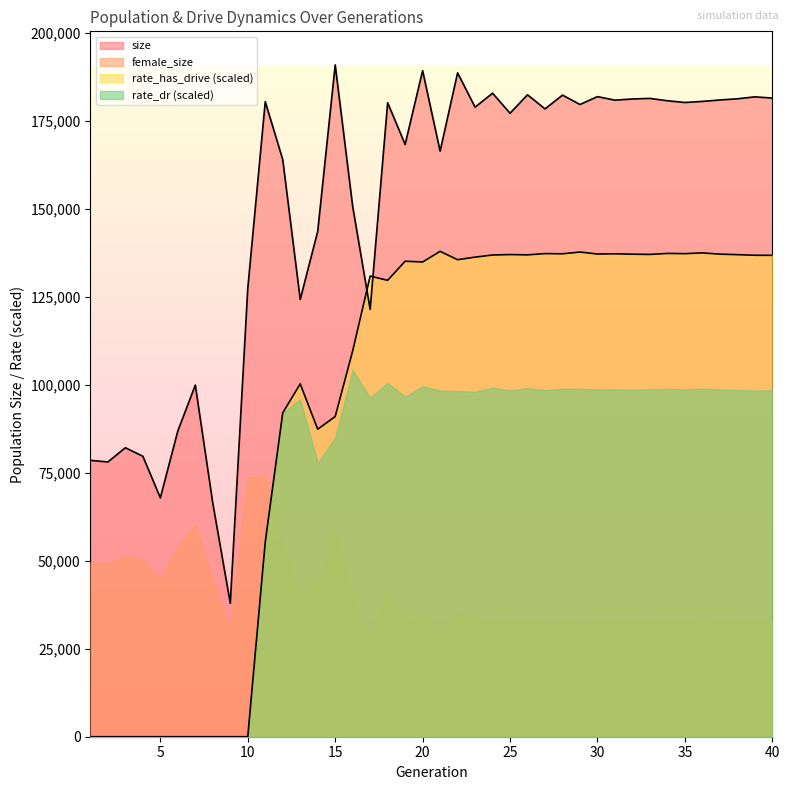

Between which two adjacent categories do size and rate_has_drive first intersect?

16 and 17